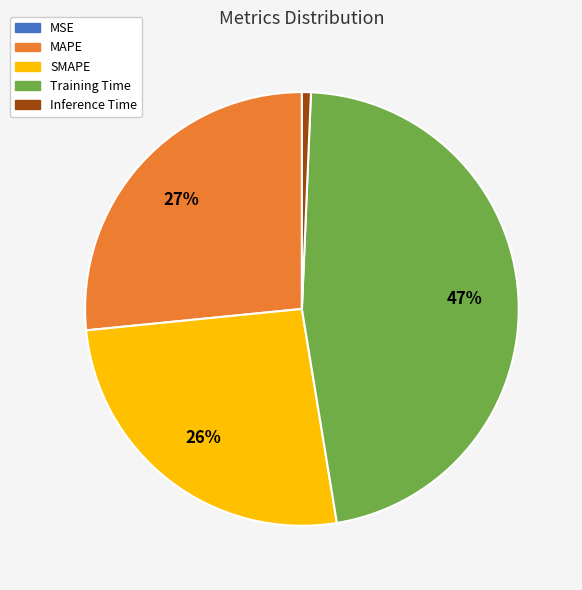

Which slice is the largest?

Training Time